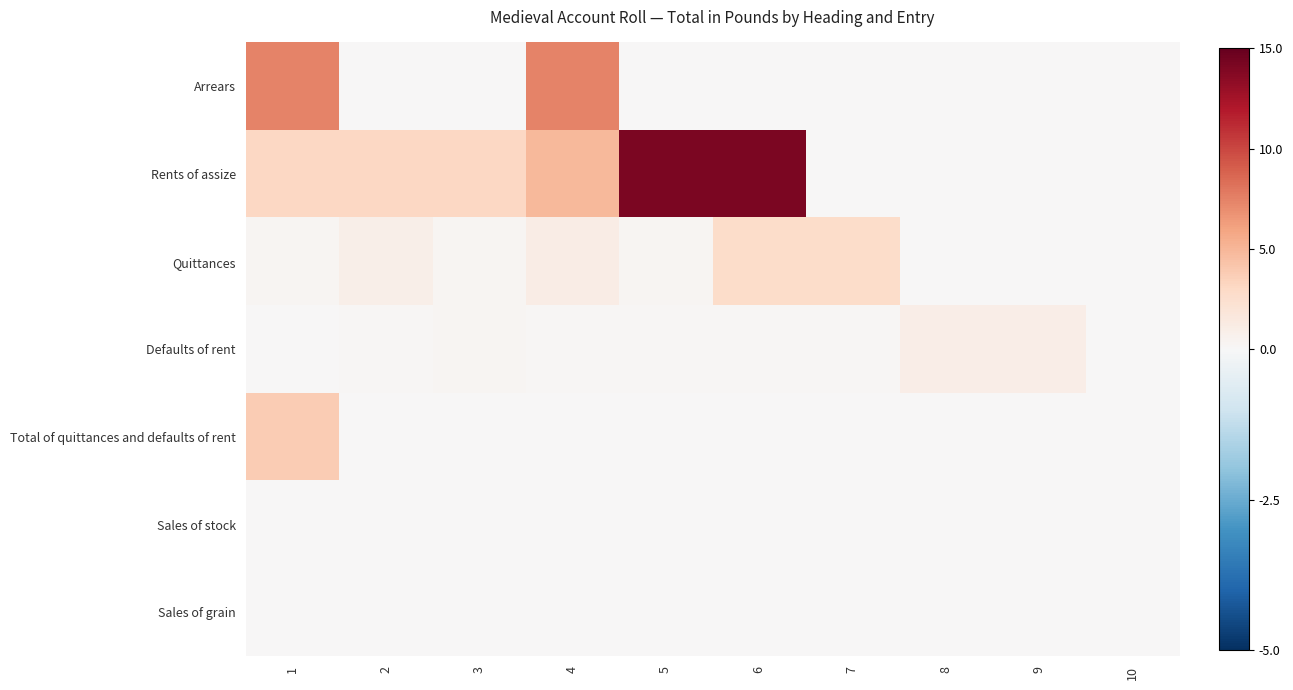

How many data points does each series have?

10